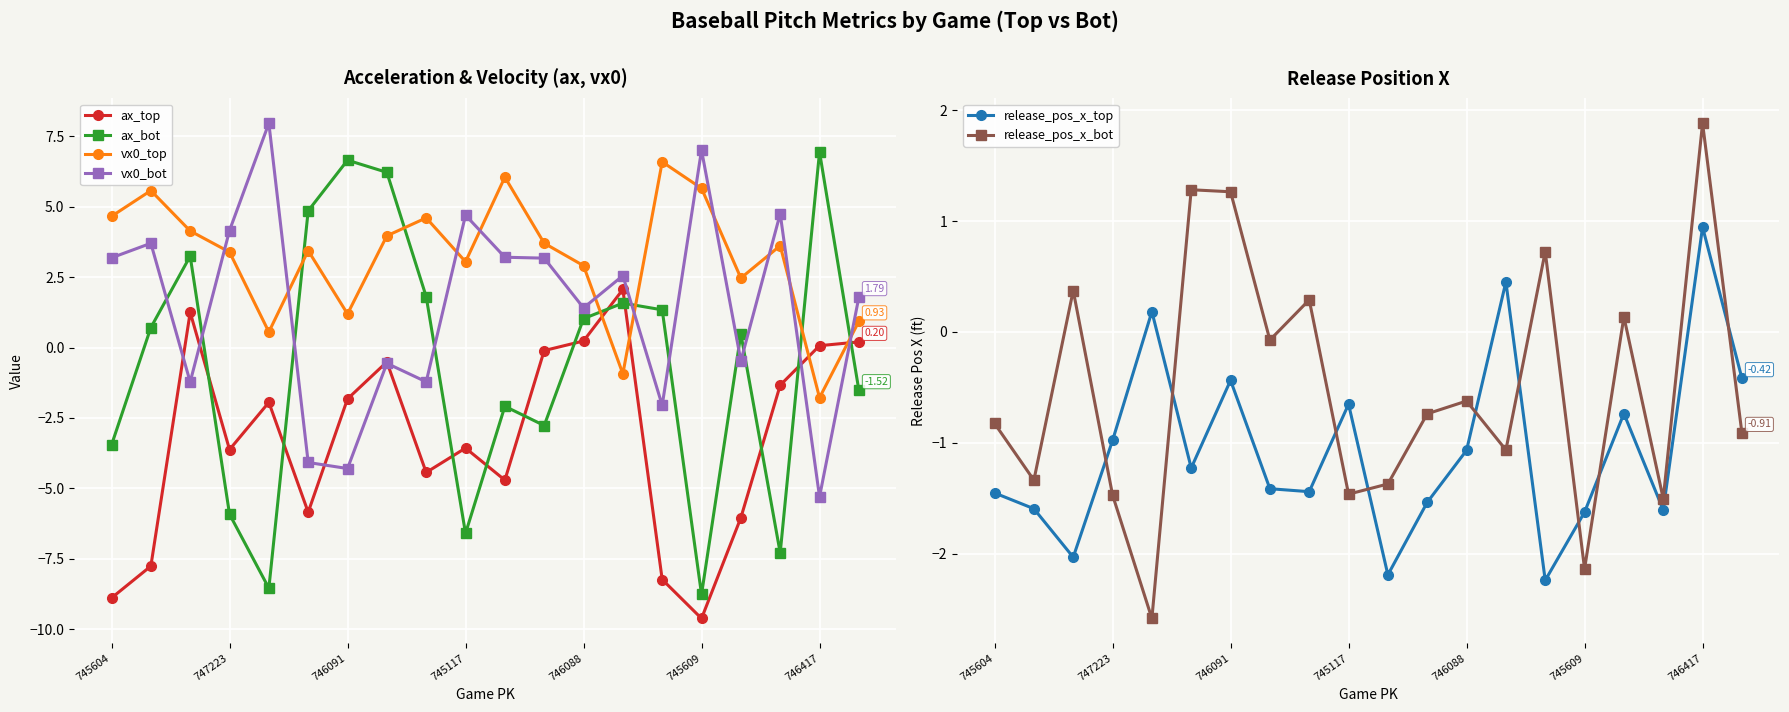

After their last crossing, which series has the higher values: vx0_top or ax_bot?

vx0_top